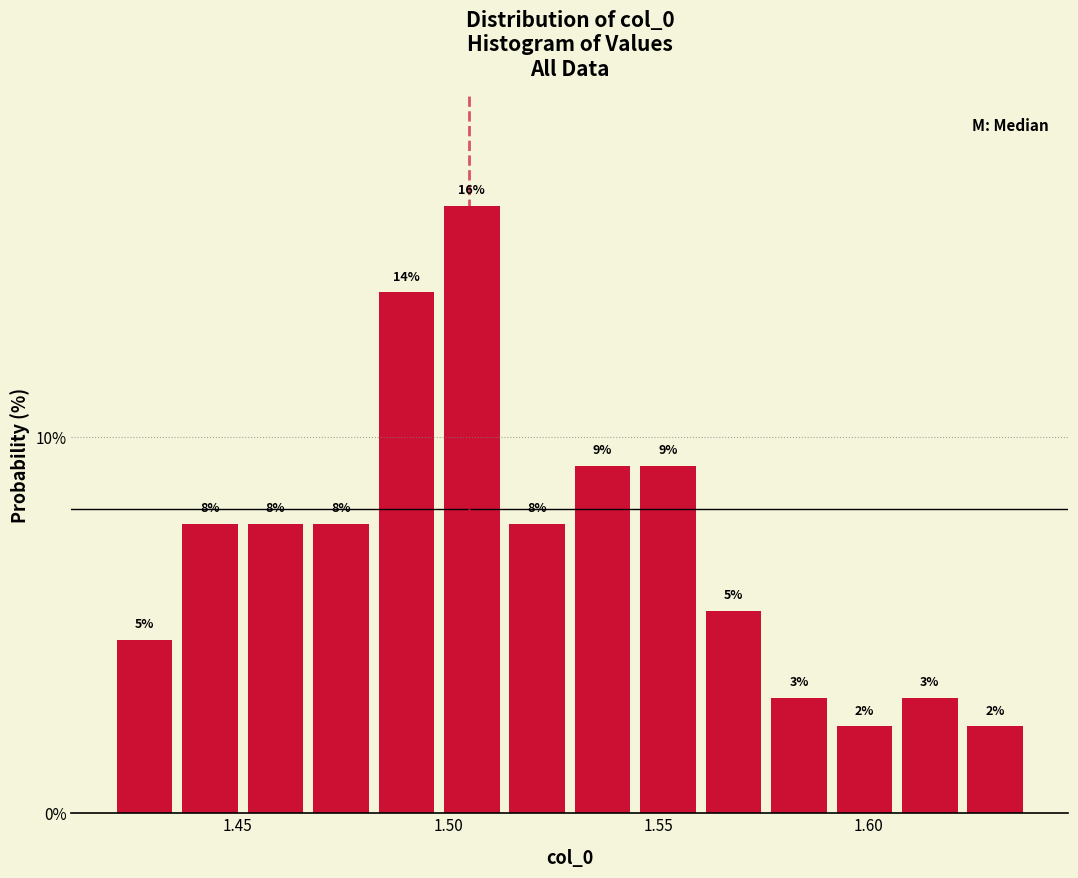

Around what value on the x-axis is the tallest bar? Give the approximate position of its centre, as read against the axis.

1.505